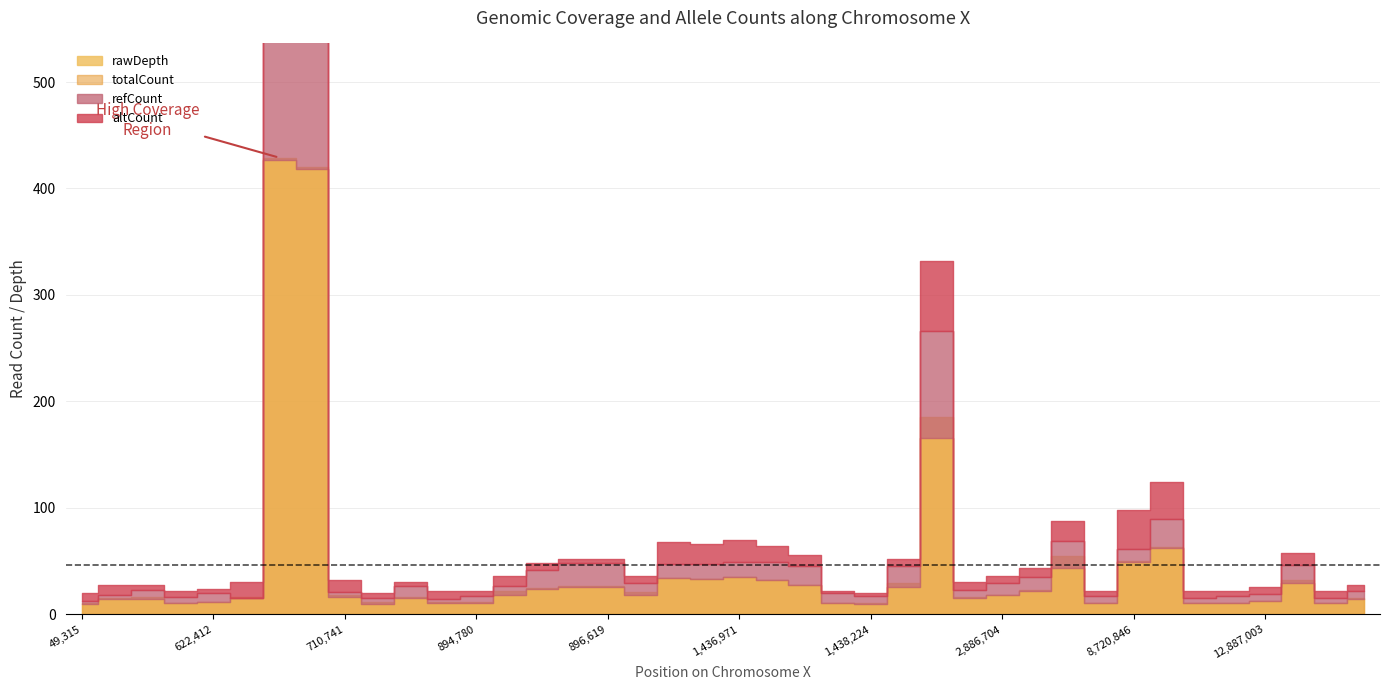

What is the spread (max minus min) of values at 12886341?

7